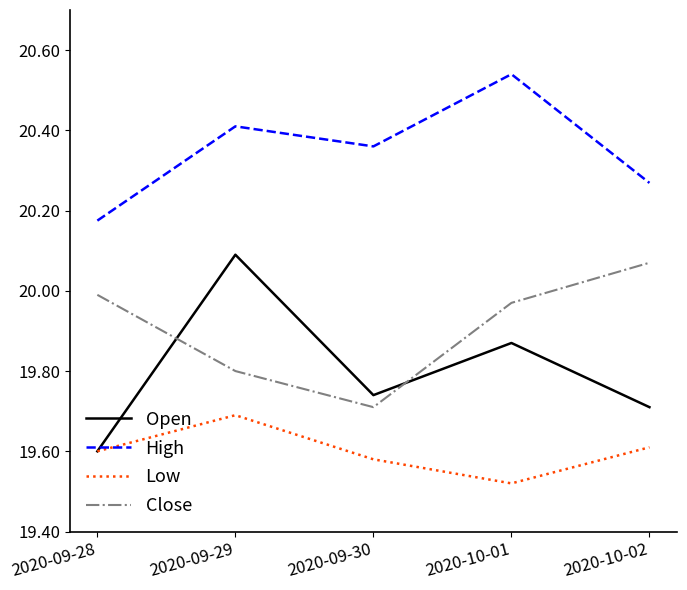

How many categories are shown in the chart?

5